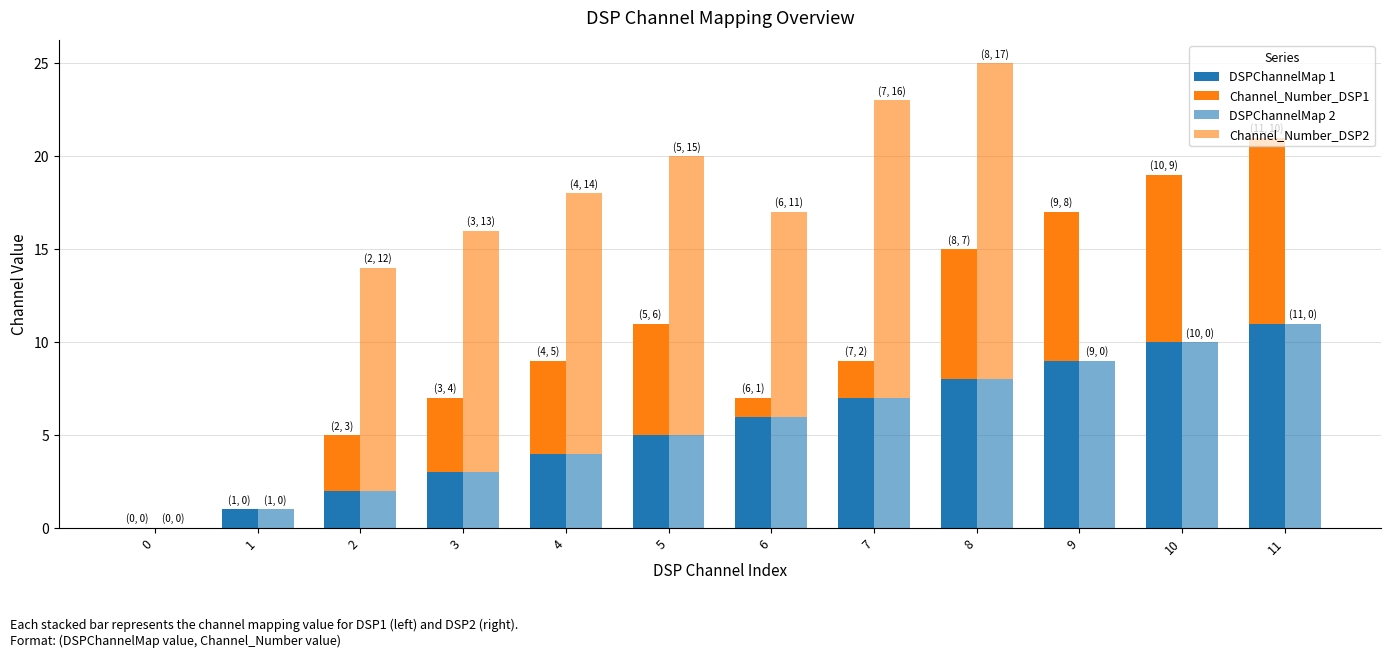

At which label does Channel_Number_DSP2 first exceed 12?

3